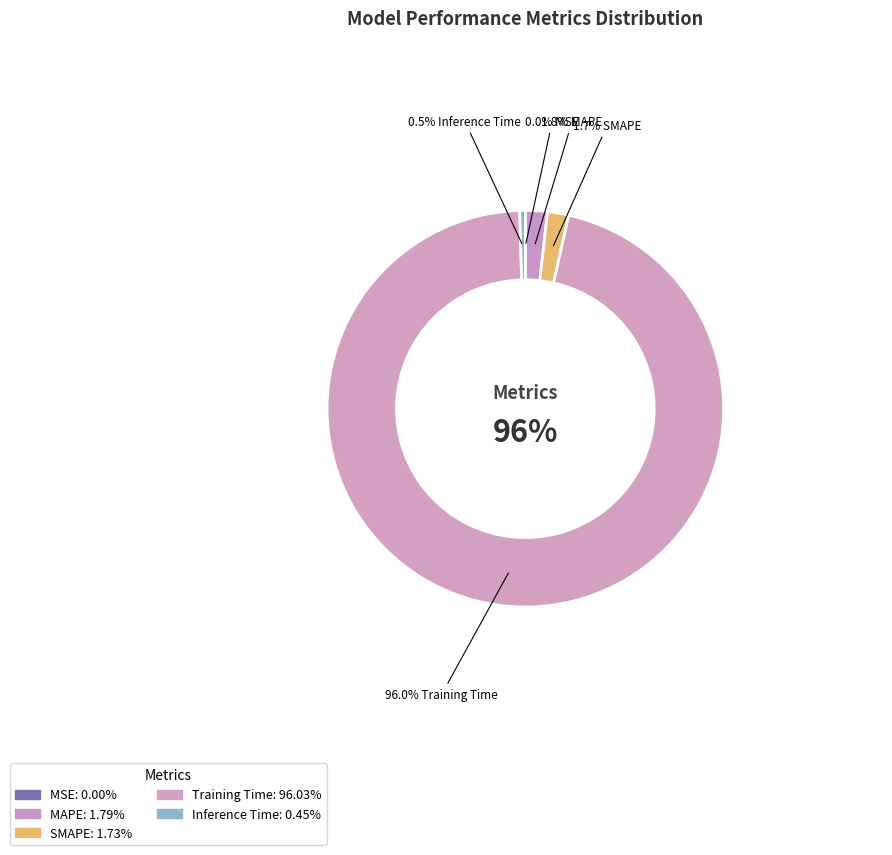

Rank the categories by value from lowest to highest.

MSE, Inference Time, SMAPE, MAPE, Training Time